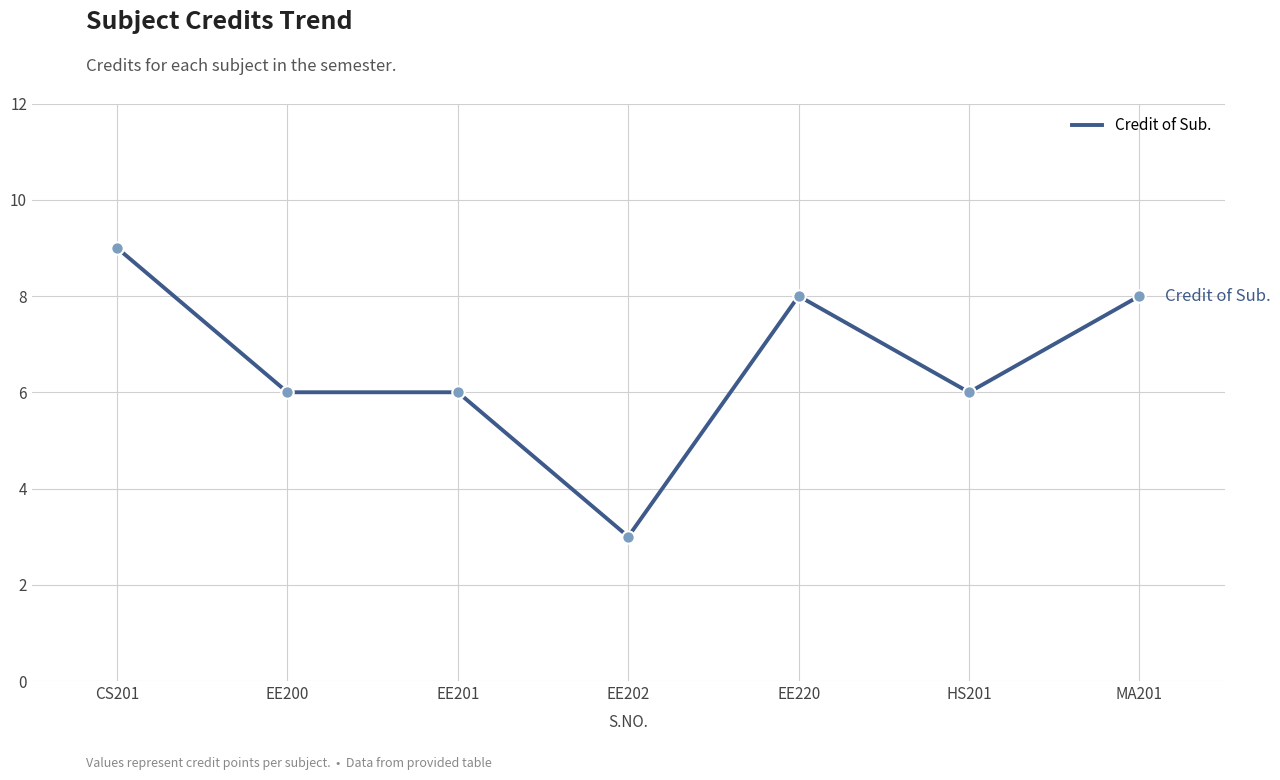

Between MA201 and HS201, which is larger?

MA201